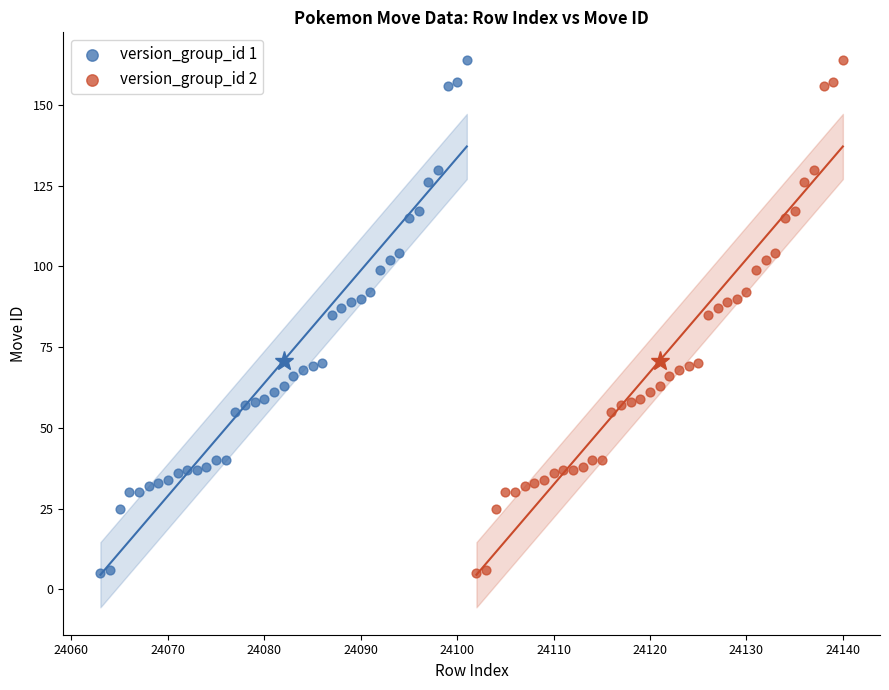

What are all the series names shown in the legend?

version_group_id 1, version_group_id 2